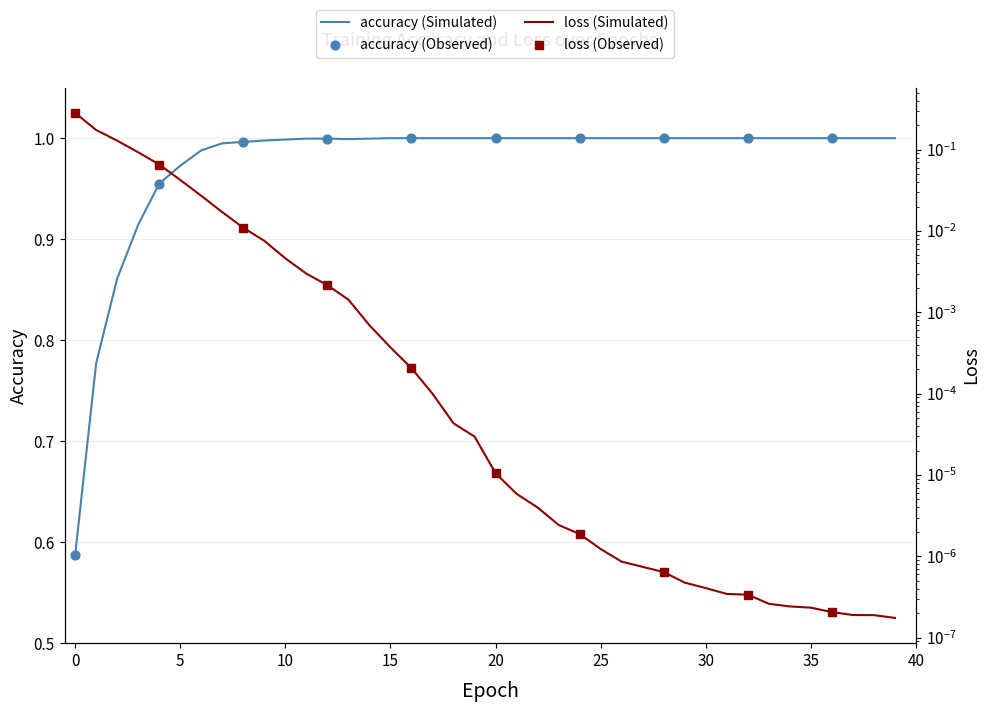

Which series has the largest total across all categories?

accuracy